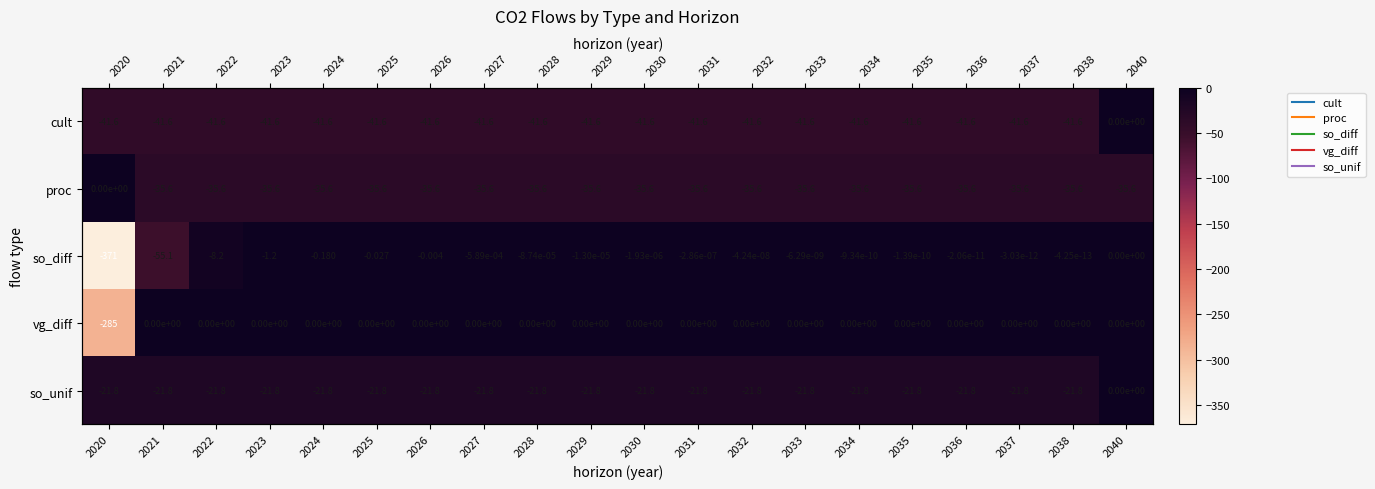

What is the average value of the so_diff series?

-21.8